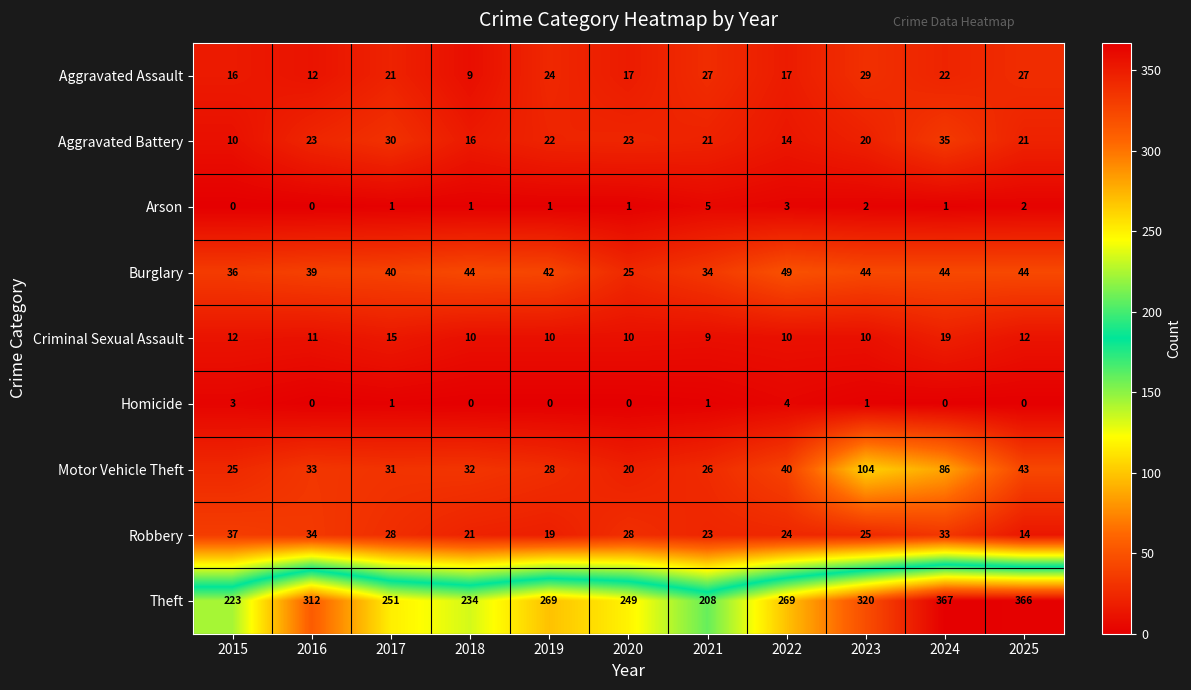

What is the total value across all series at 2023?

555